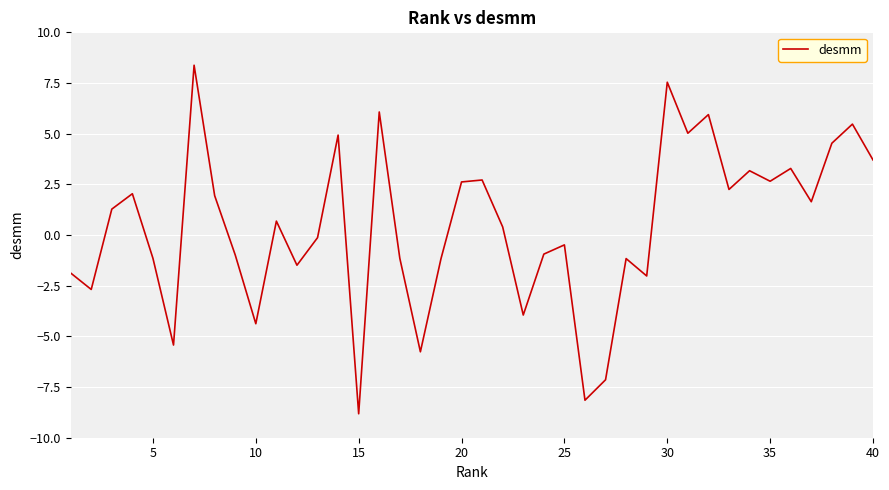

What is the greatest value displayed?

8.4